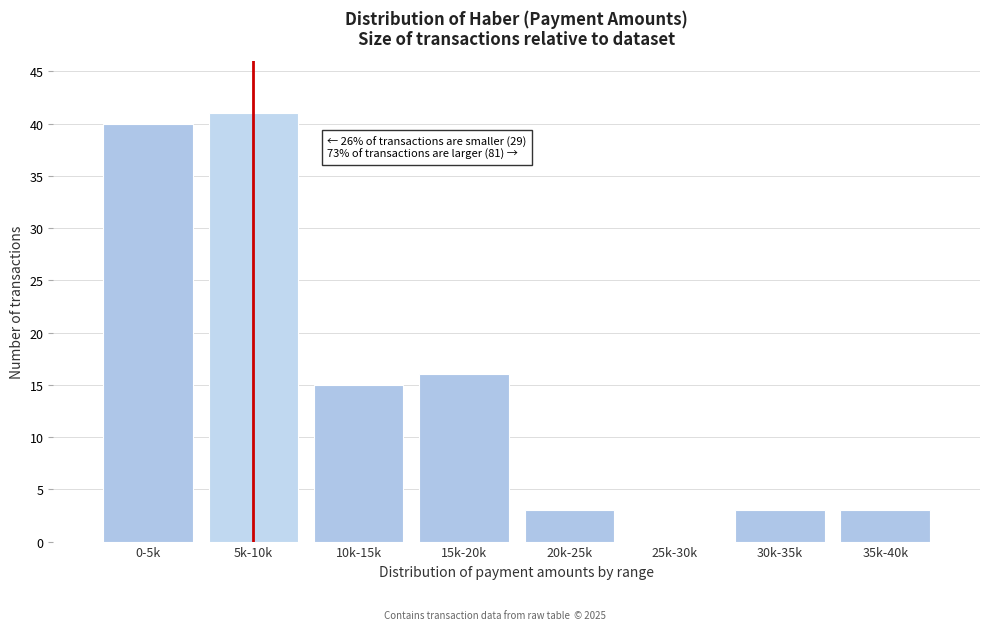

Reading left to right, list all the values displayed in this chart.

0-5k=40	5k-10k=41	10k-15k=15	15k-20k=16	20k-25k=3	25k-30k=0	30k-35k=3	35k-40k=3